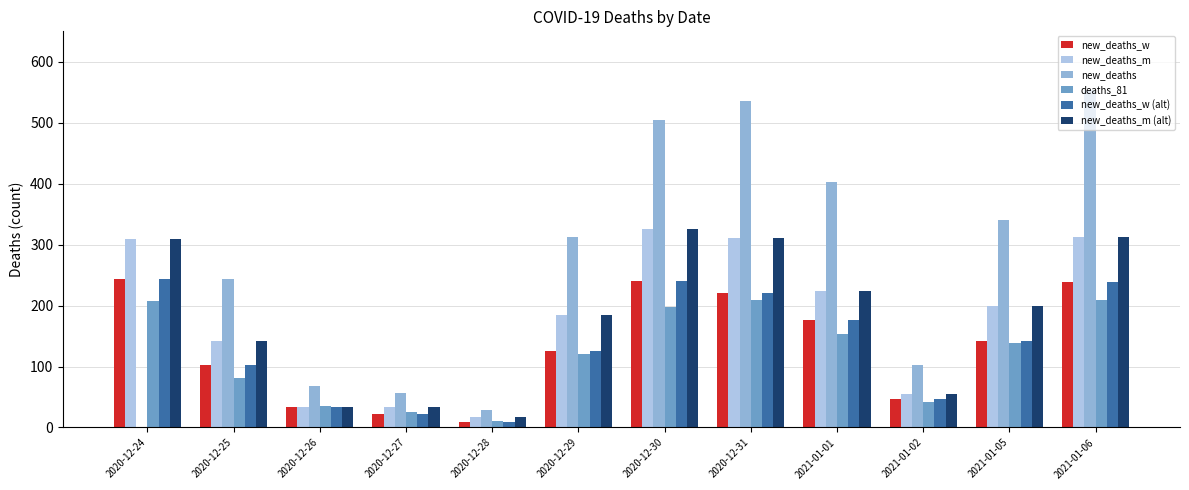

Are the bars grouped side by side (vs. stacked)?

Yes